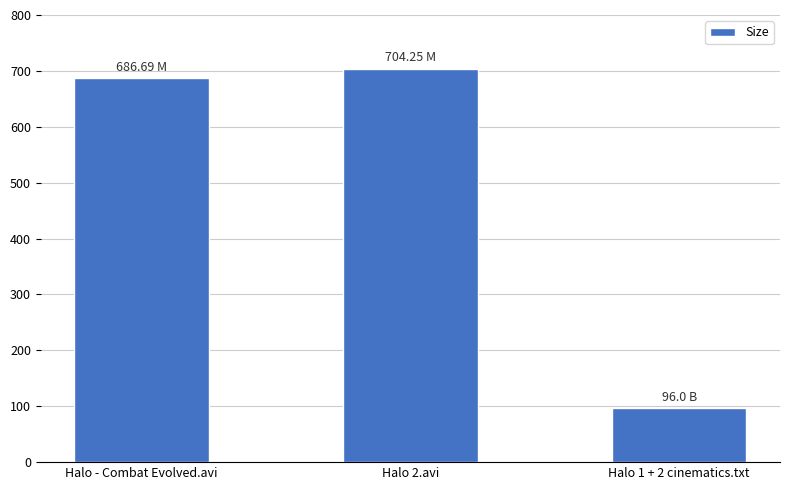

Which label corresponds to the largest value in the chart?

Halo 2.avi